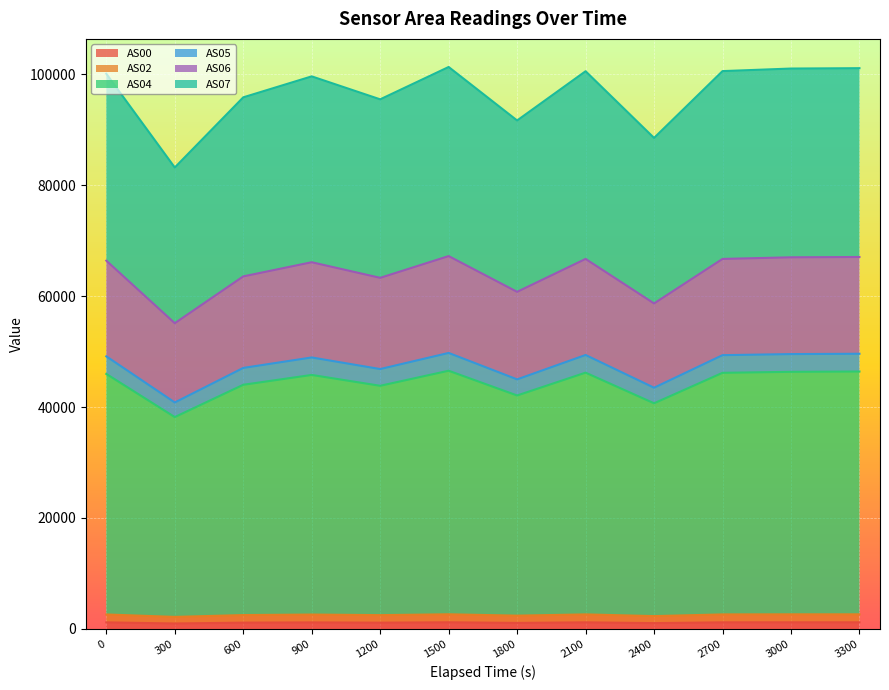

What are all the series names shown in the legend?

AS00, AS02, AS04, AS05, AS06, AS07